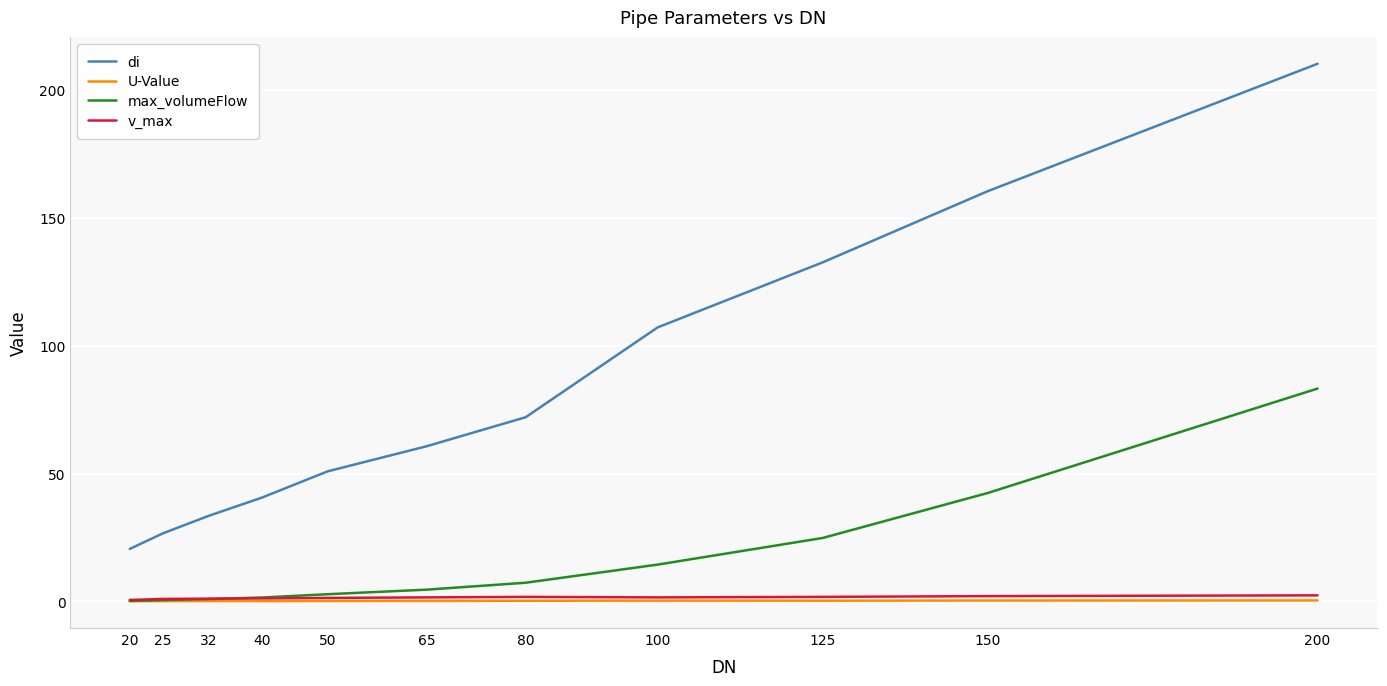

Which series has the largest total across all categories?

di